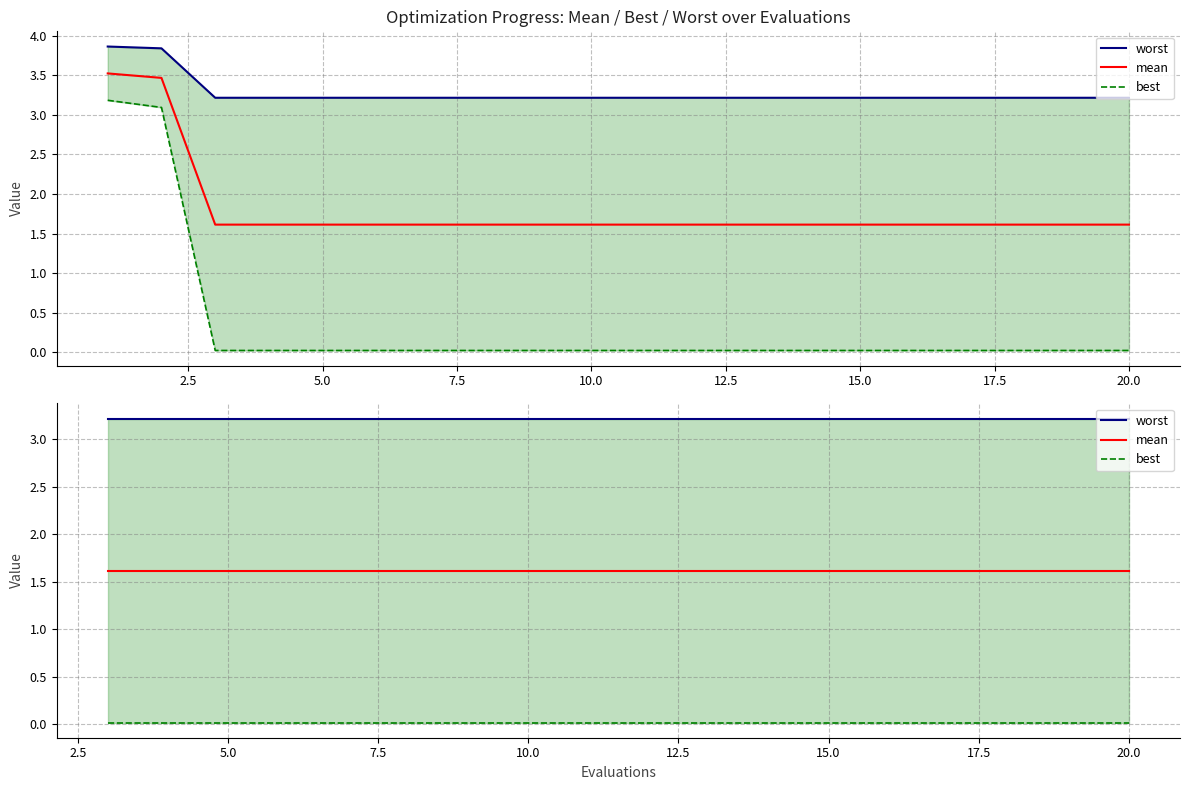

Reading left to right, what are all the values shown in this chart?

worst: 3.2	3.2	3.2	3.2	3.2	3.2	3.2	3.2	3.2	3.2	3.2	3.2	3.2	3.2	3.2	3.2	3.2	3.2
mean: 1.6	1.6	1.6	1.6	1.6	1.6	1.6	1.6	1.6	1.6	1.6	1.6	1.6	1.6	1.6	1.6	1.6	1.6
best: 0.0	0.0	0.0	0.0	0.0	0.0	0.0	0.0	0.0	0.0	0.0	0.0	0.0	0.0	0.0	0.0	0.0	0.0